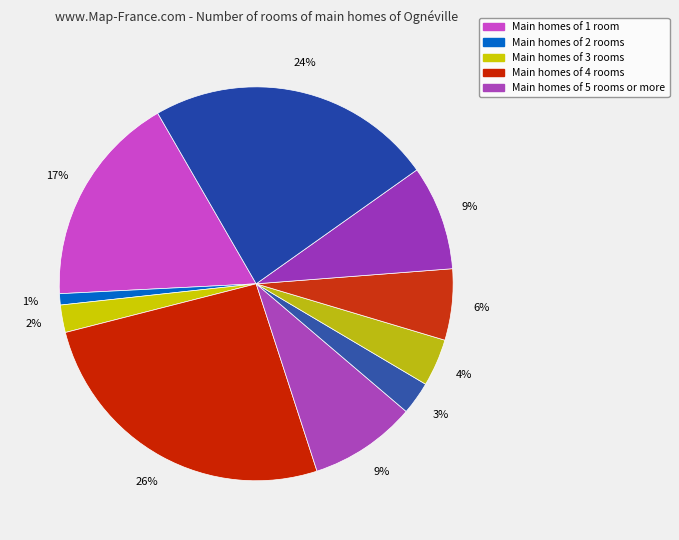

To the nearest percent, what is the difference between the largest and smallest slice percentages?

25%